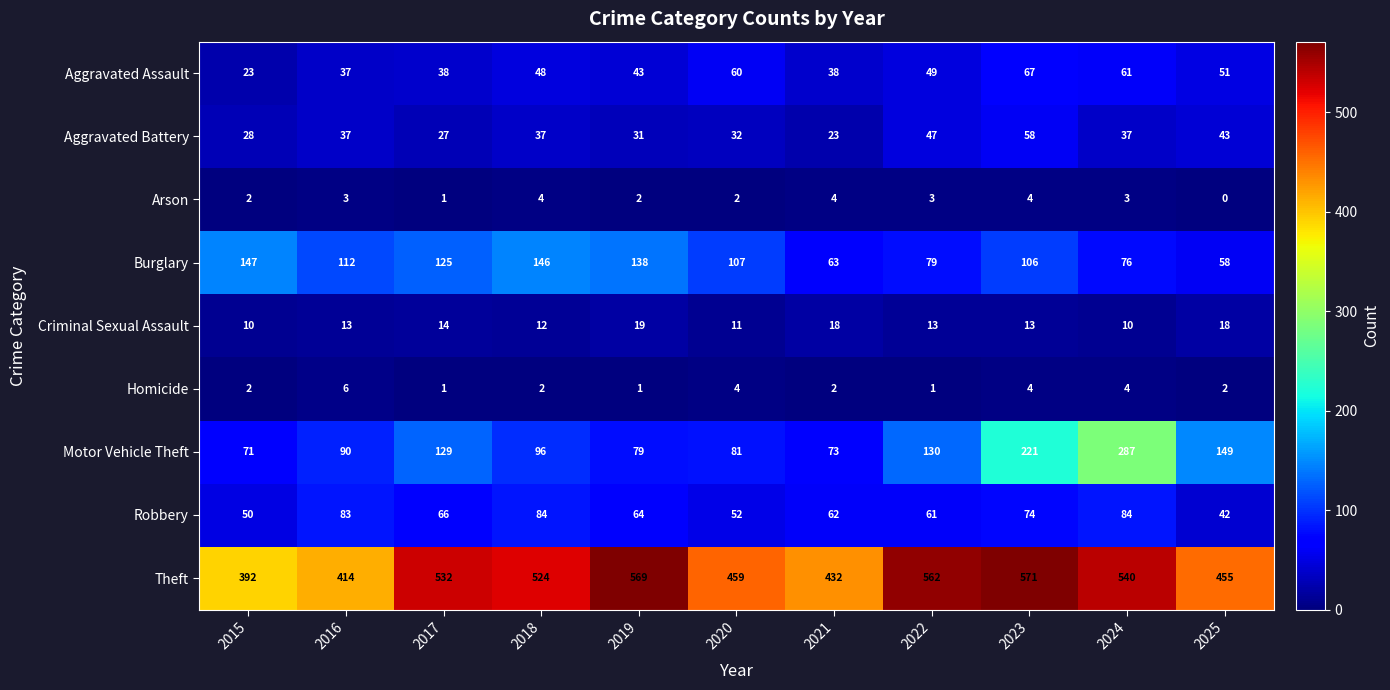

How many categories are shown in the chart?

11